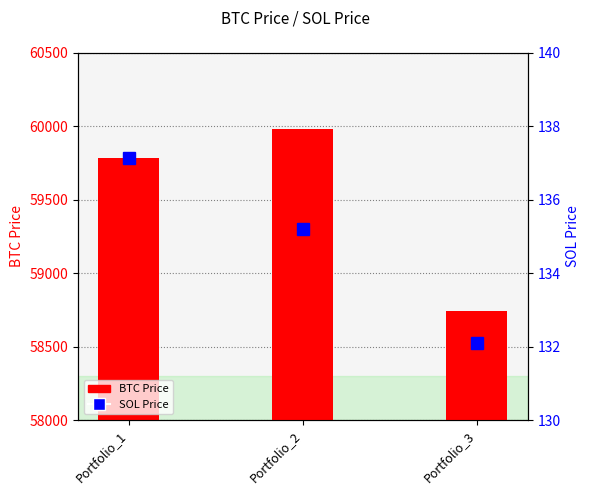

What is the value of the BTC Price bar at the 3rd from the left?

58743.1